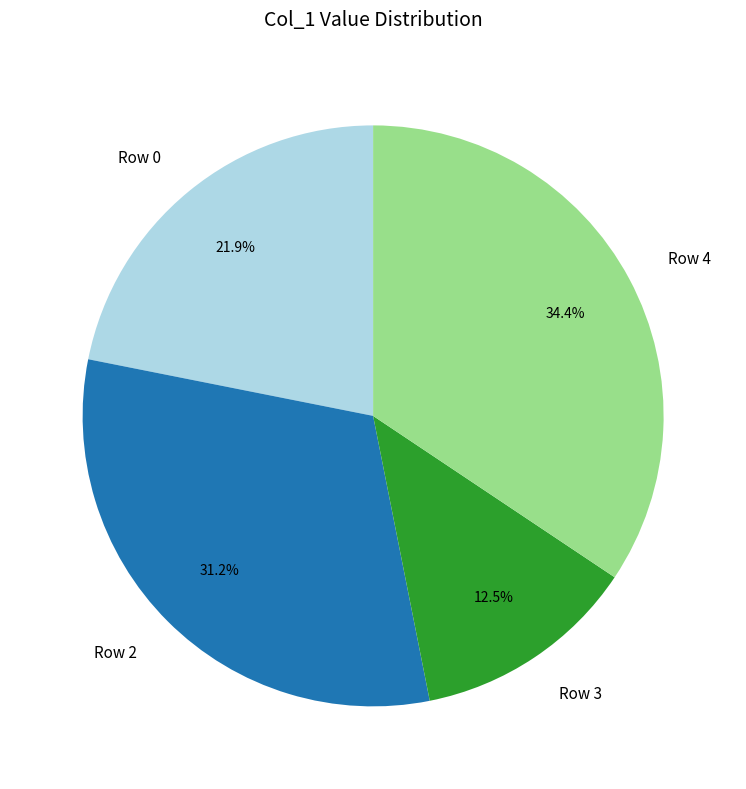

Does any single category account for the majority?

No